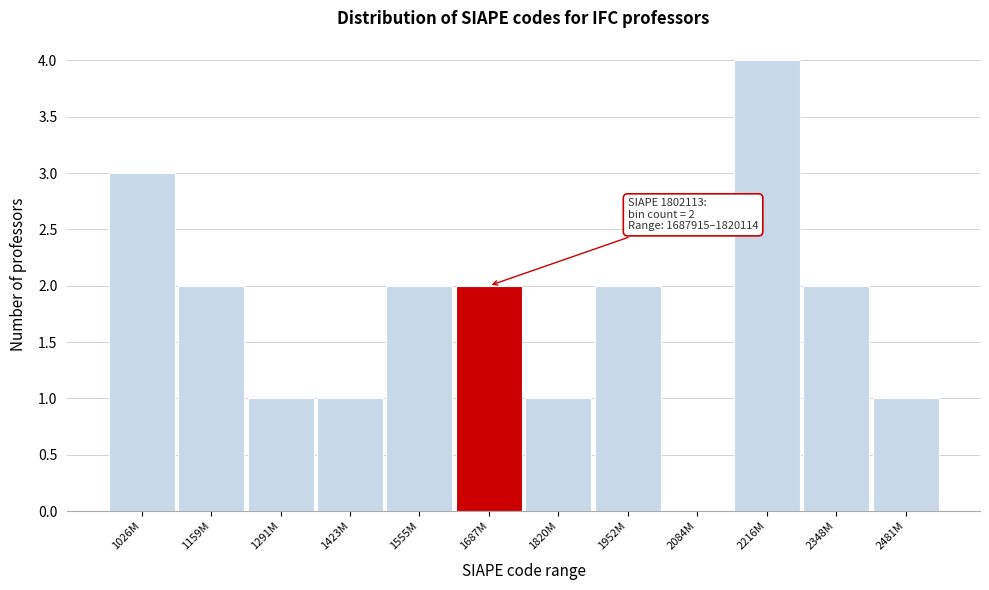

Reading left to right, extract all data points from this chart.

1026M=3	1159M=2	1291M=1	1423M=1	1555M=2	1687M=2	1820M=1	1952M=2	2084M=0	2216M=4	2348M=2	2481M=1